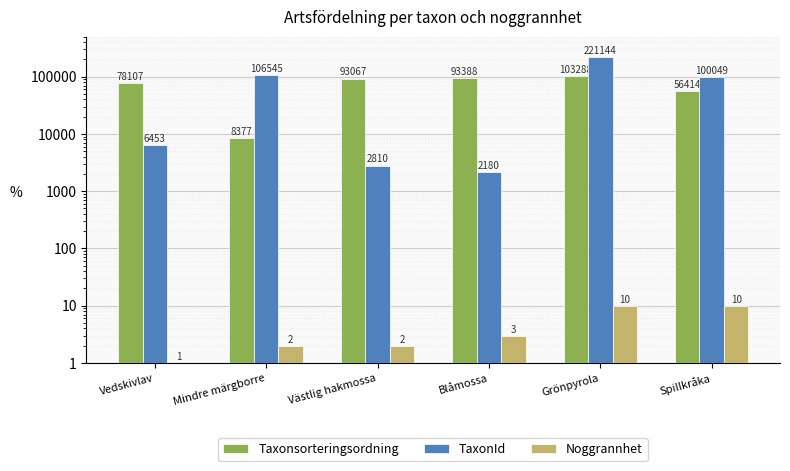

Count the number of categories in the chart.

6